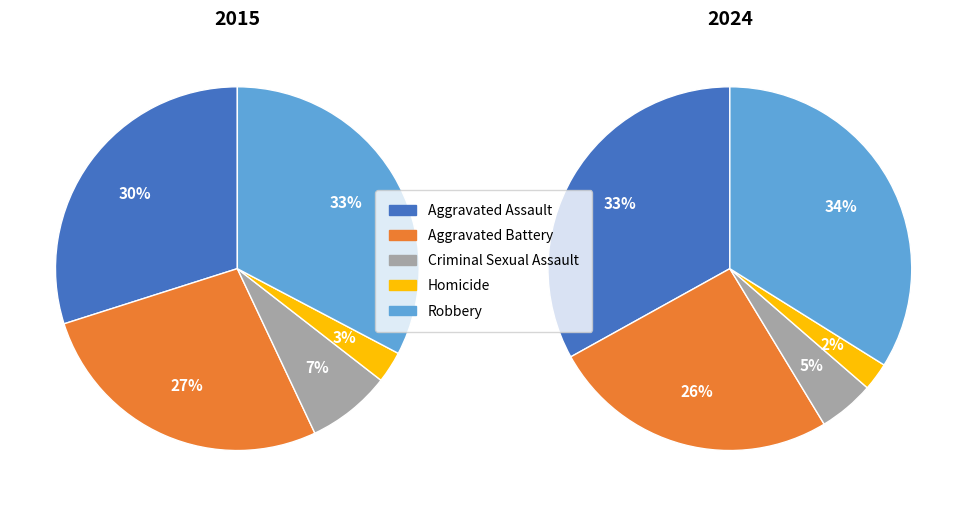

Is there any slice that represents more than half of the pie?

No